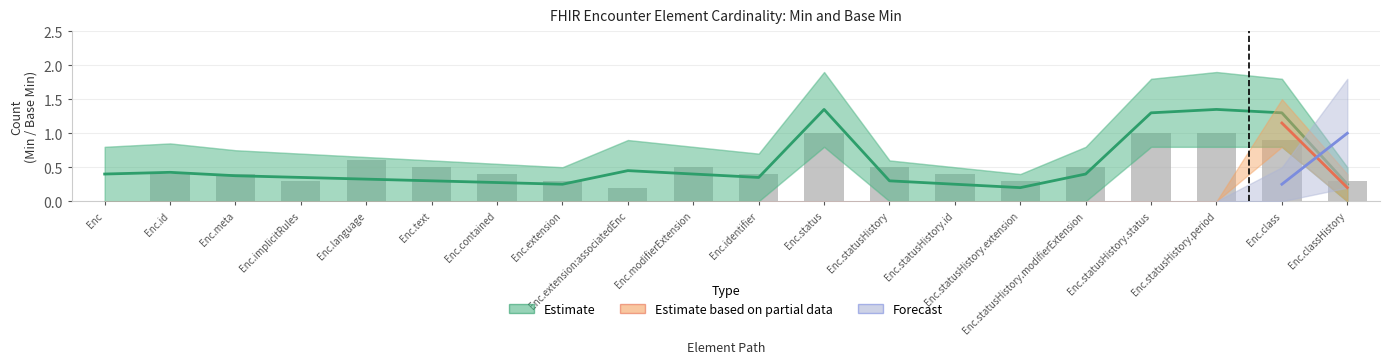

At which category does the chart reach its peak across all series?

Enc.status